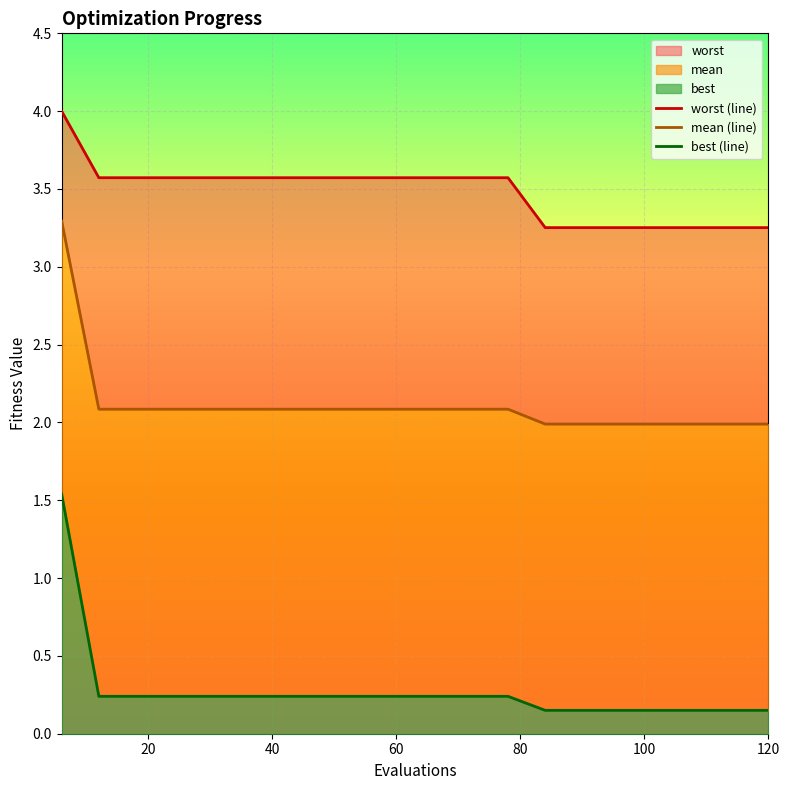

True or false: best (line) and mean (line) intersect in this chart.

False